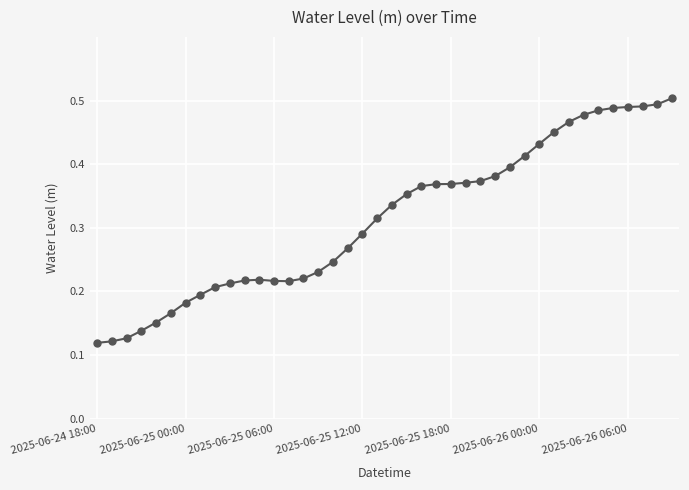

Does the chart have visible grid lines?

Yes